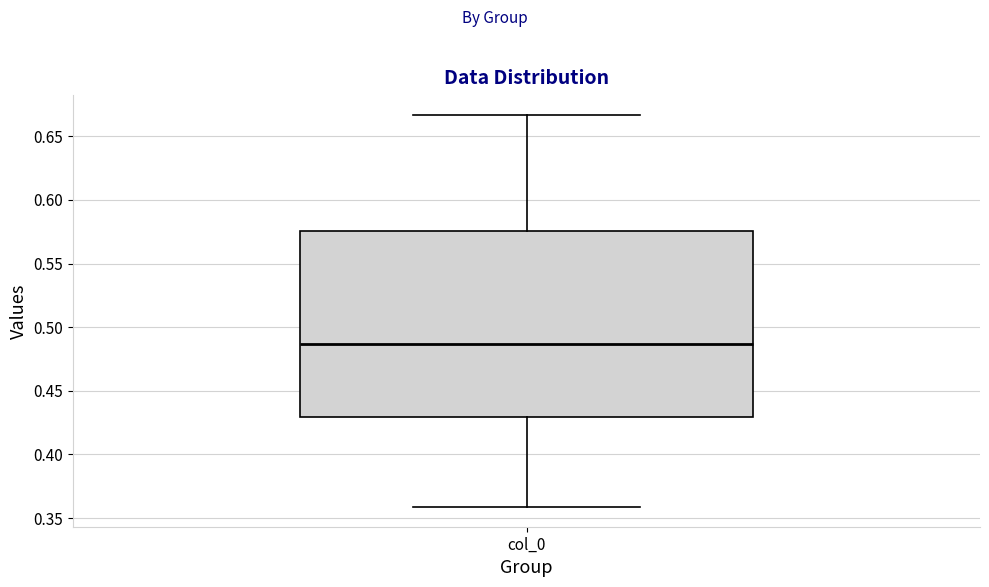

Where does the lower whisker of the box for col_0 end on the y-axis? The values are not printed on the chart, so give them approximately, as read against the axis.

0.360